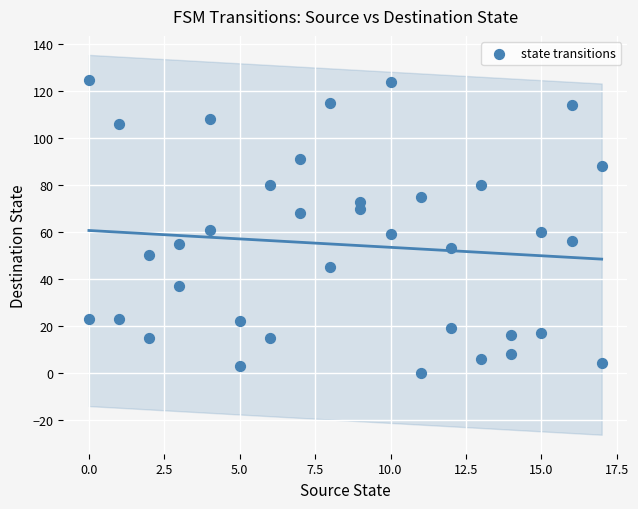

What is the range of Y values (max minus min)?

125